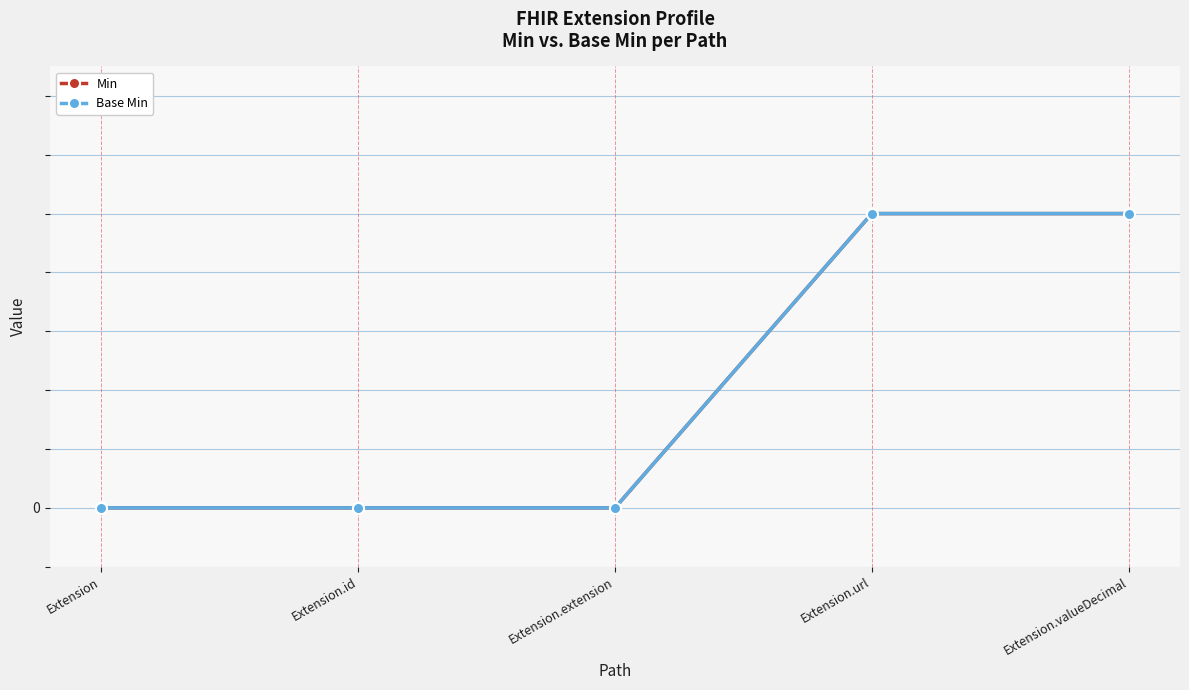

Does the chart have visible grid lines?

Yes